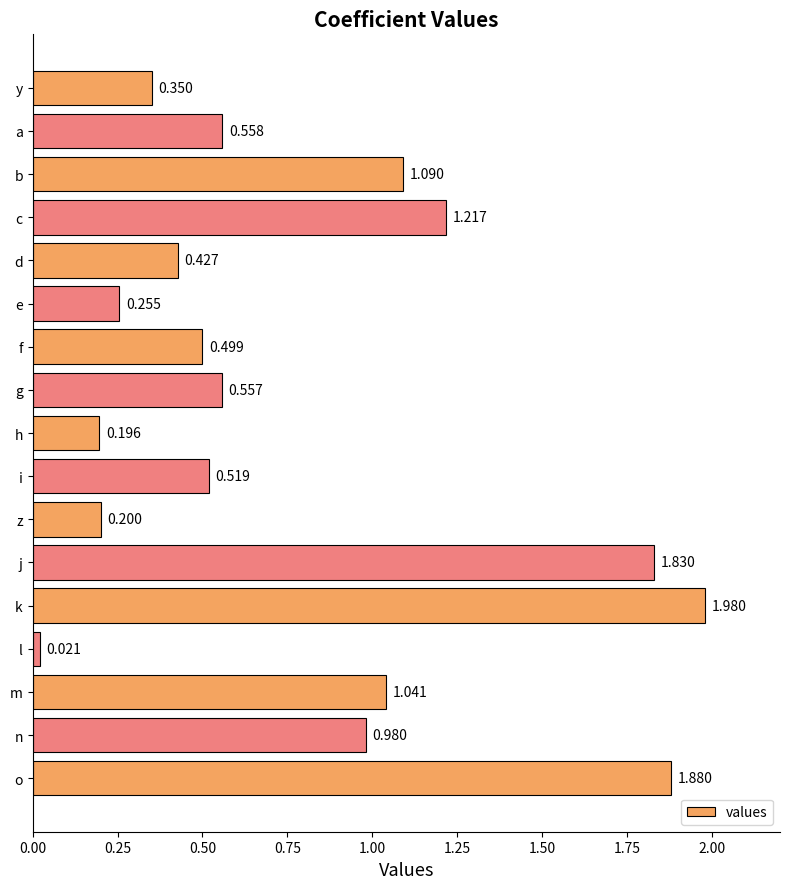

What is the label of the 14th bar from the bottom?

c